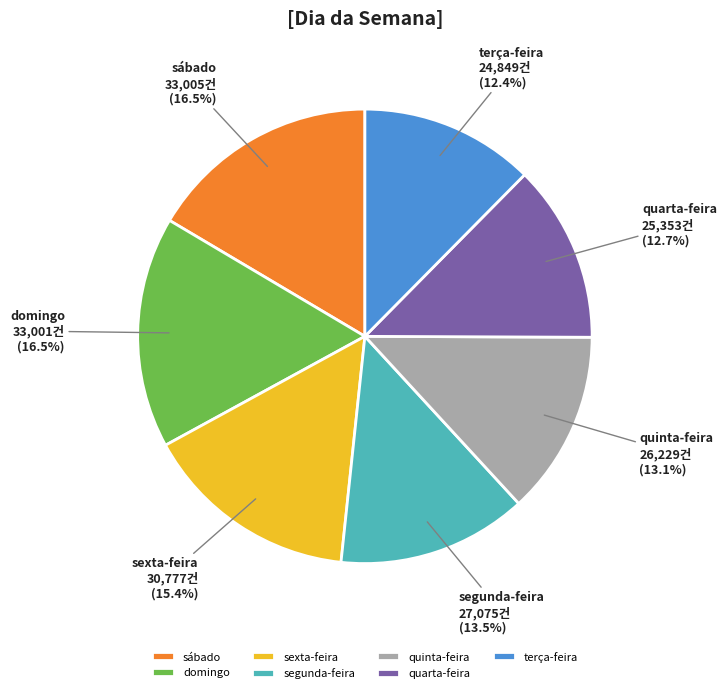

How many segments does this pie chart have?

7